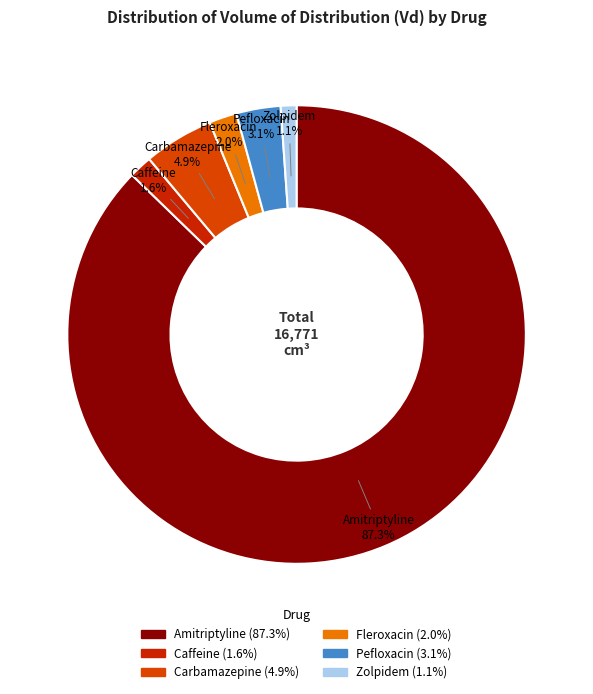

What is the largest slice in the pie chart?

Amitriptyline